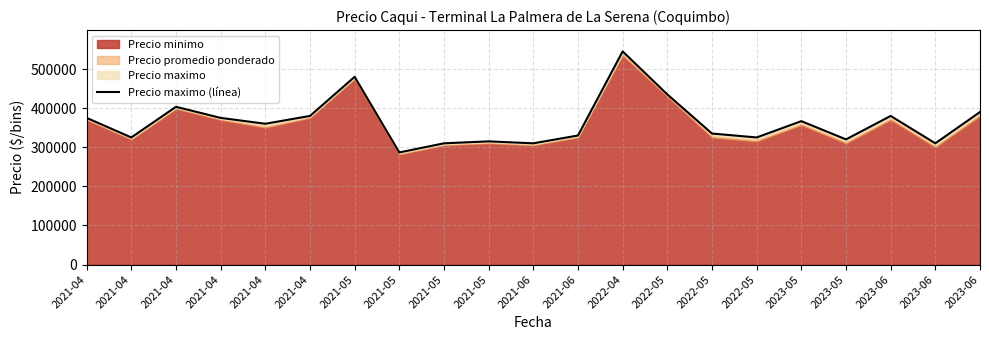

What is the average value?

364603